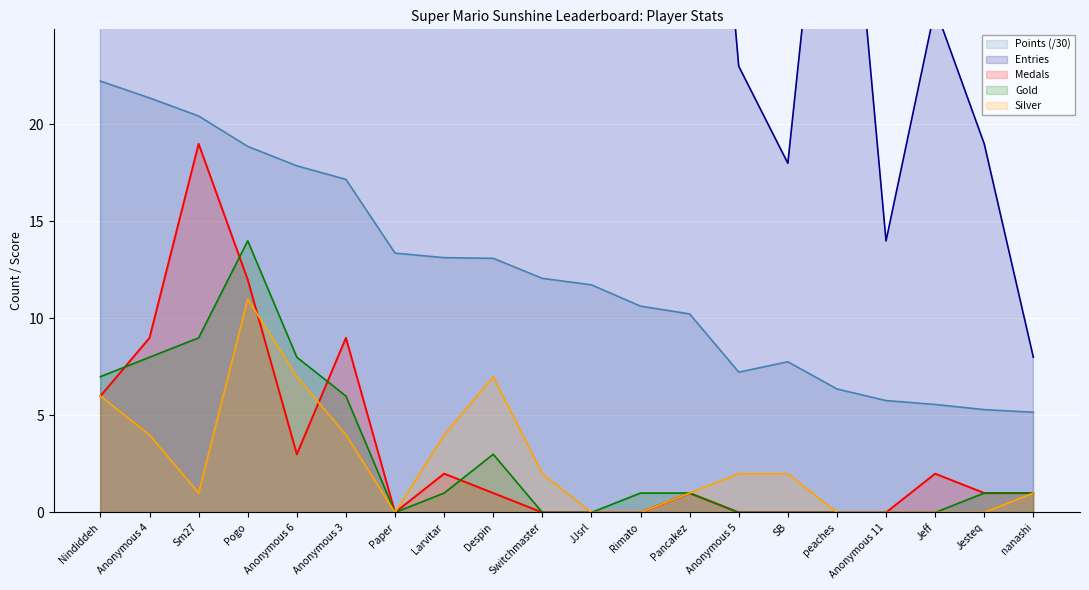

True or false: Entries and Points intersect in this chart.

False